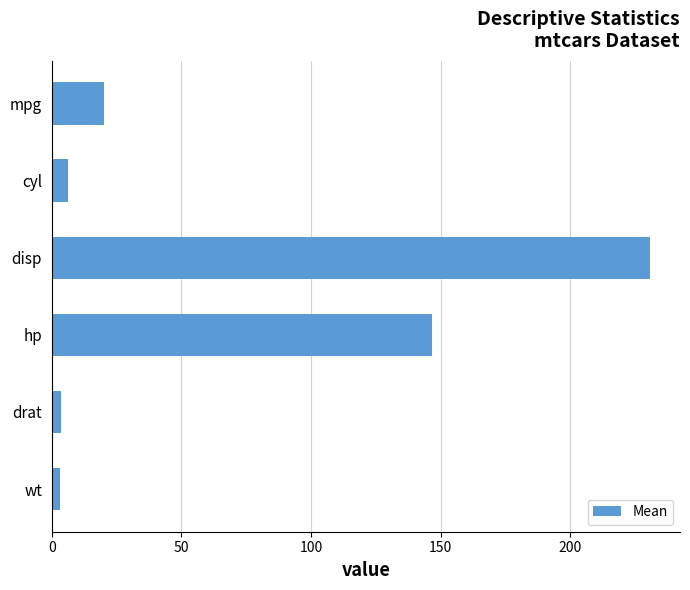

Which category has the highest value across all series?

disp